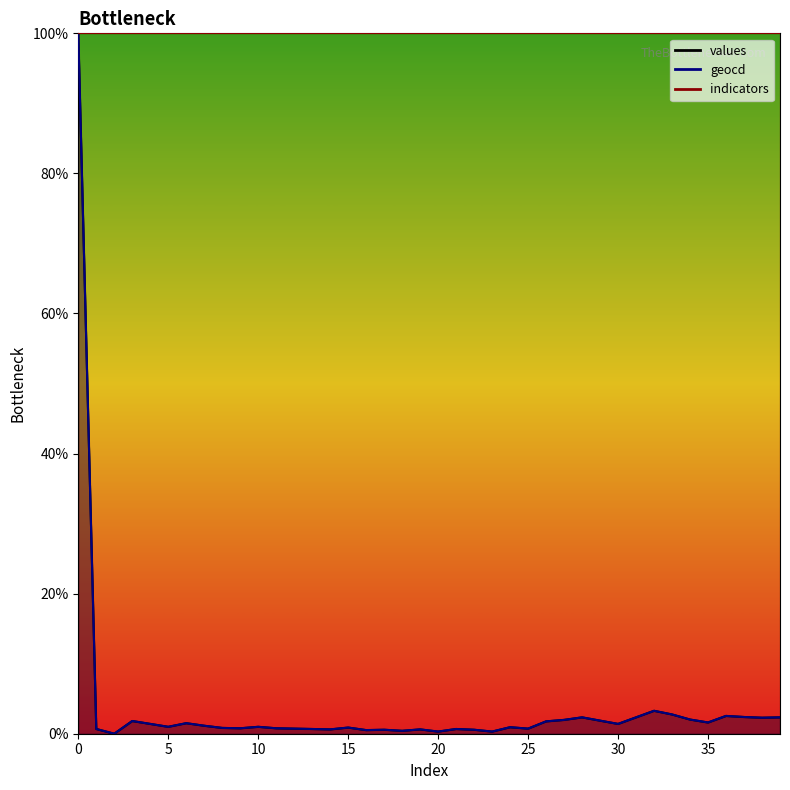

At how many categories does at least one series exceed 81?

1